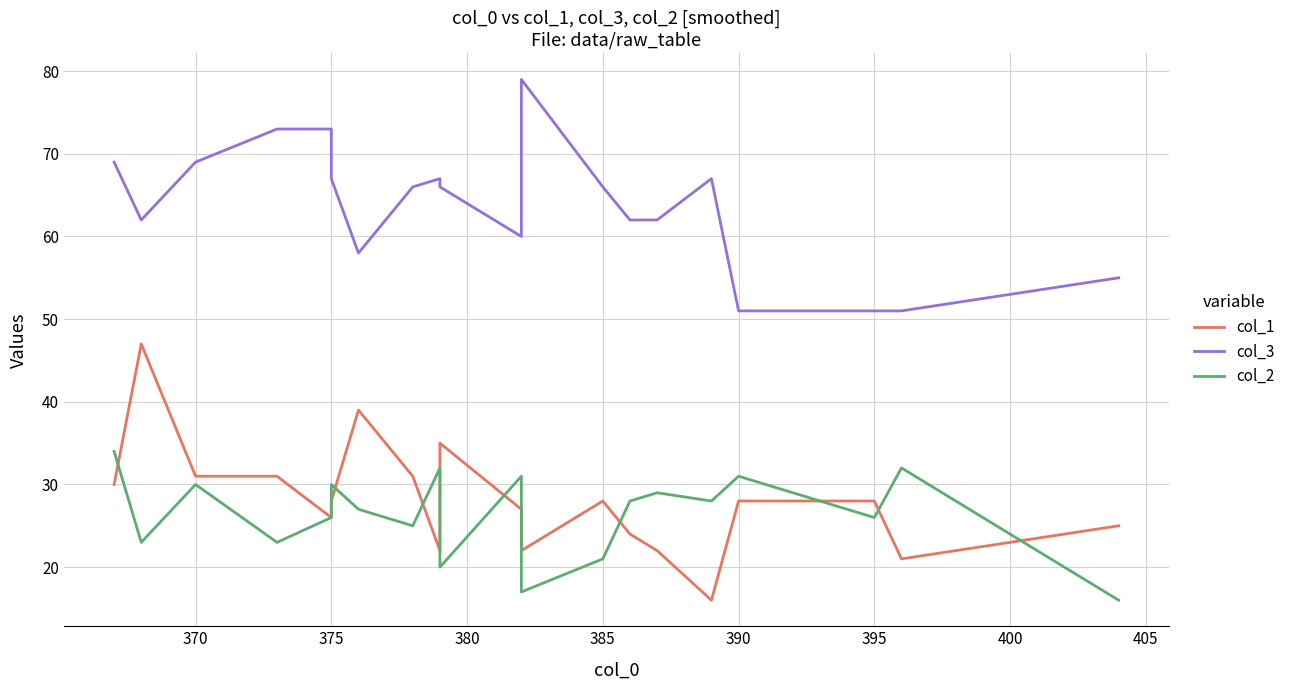

Reading right to left, extract all data points from this chart.

col_1: 25	21	28	28	16	22	24	28	22	27	35	22	31	39	28	26	31	31	47	30
col_3: 55	51	51	51	67	62	62	66	79	60	66	67	66	58	67	73	73	69	62	69
col_2: 16	32	26	31	28	29	28	21	17	31	20	32	25	27	30	26	23	30	23	34